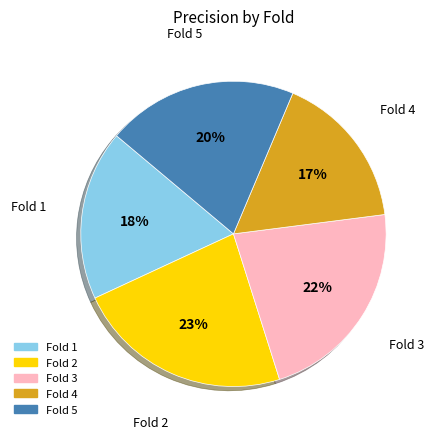

Combined, do Fold 5 and Fold 3 account for over 50%?

No